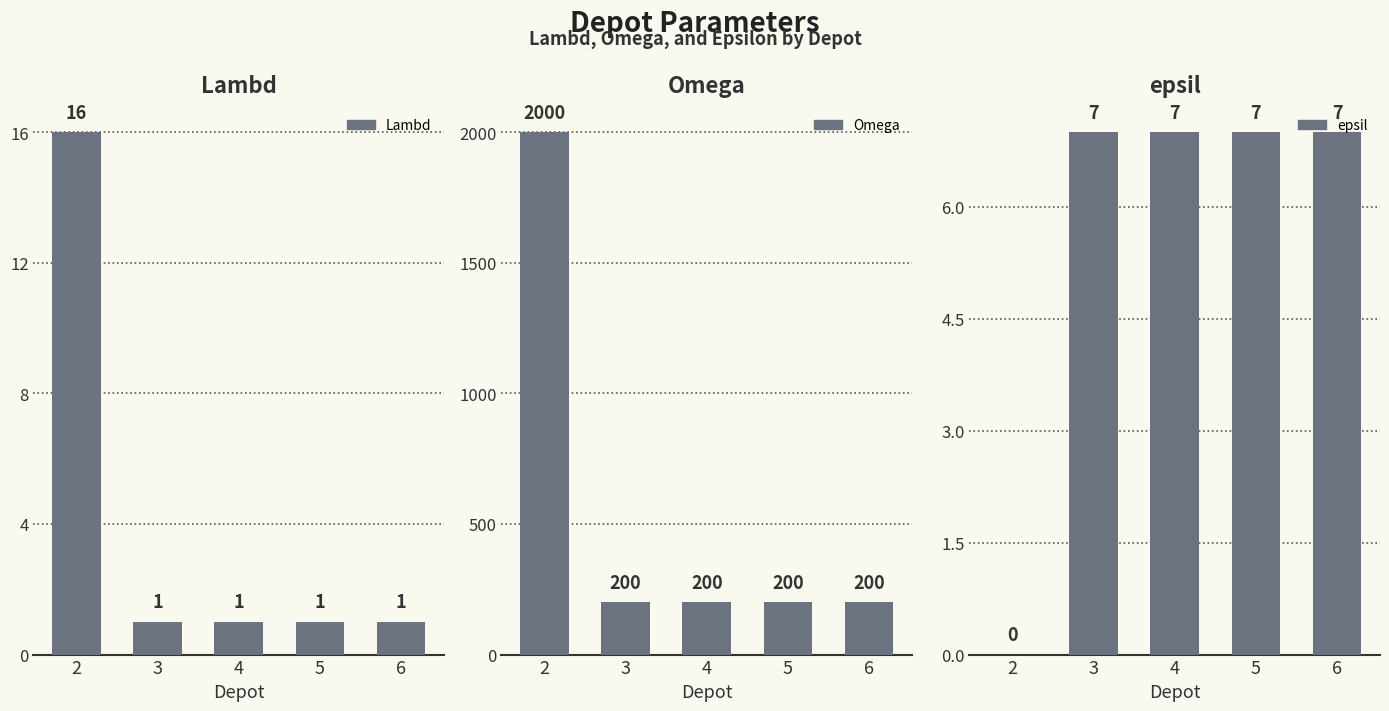

How many series are shown in this chart?

3